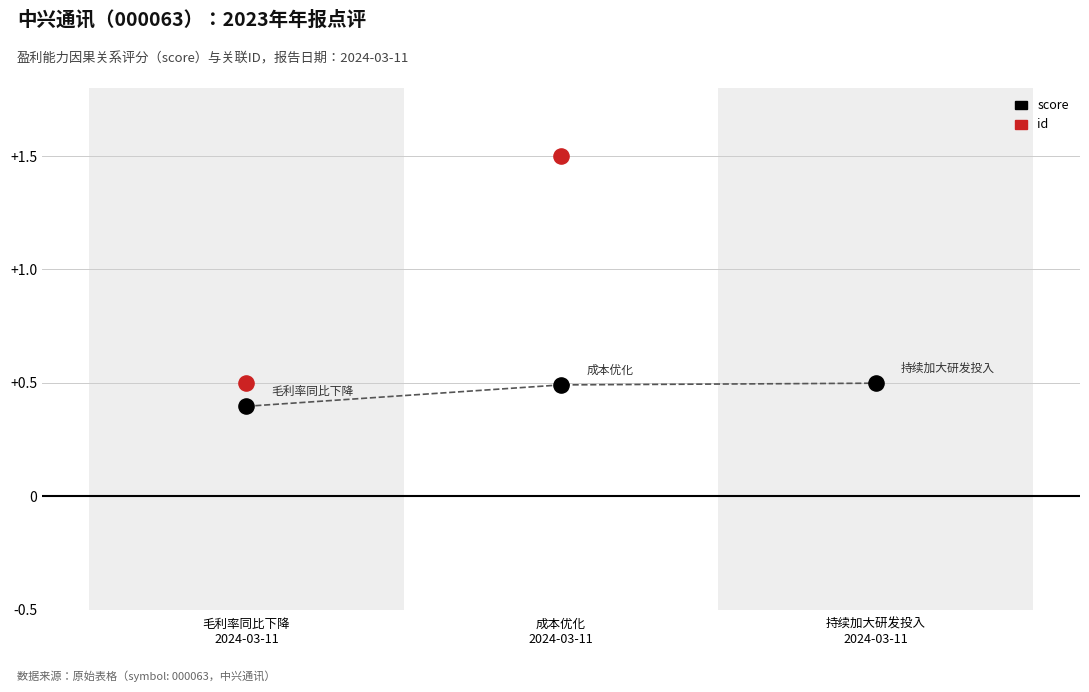

Which series has the largest Y range (max minus min)?

id (归一化)